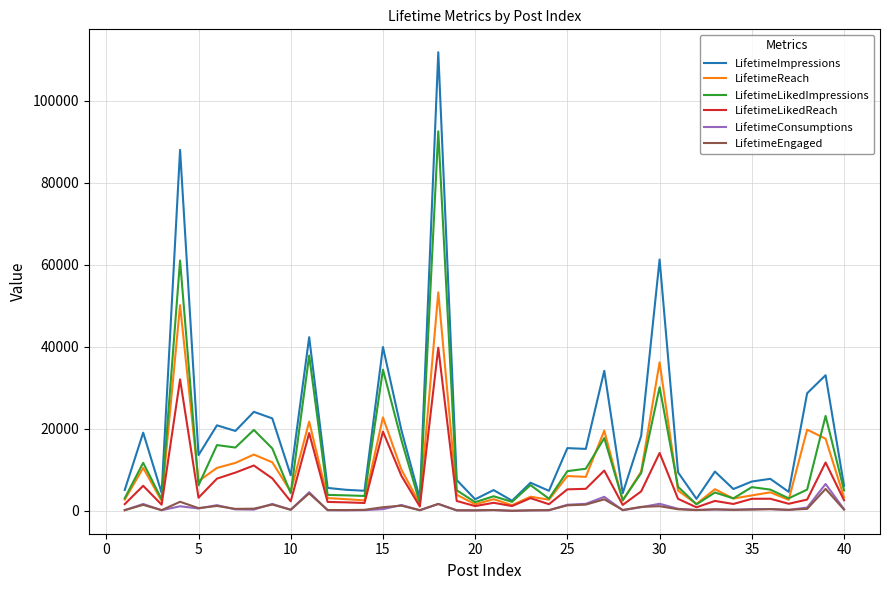

Which series has the largest range (max minus min)?

LifetimeImpressions